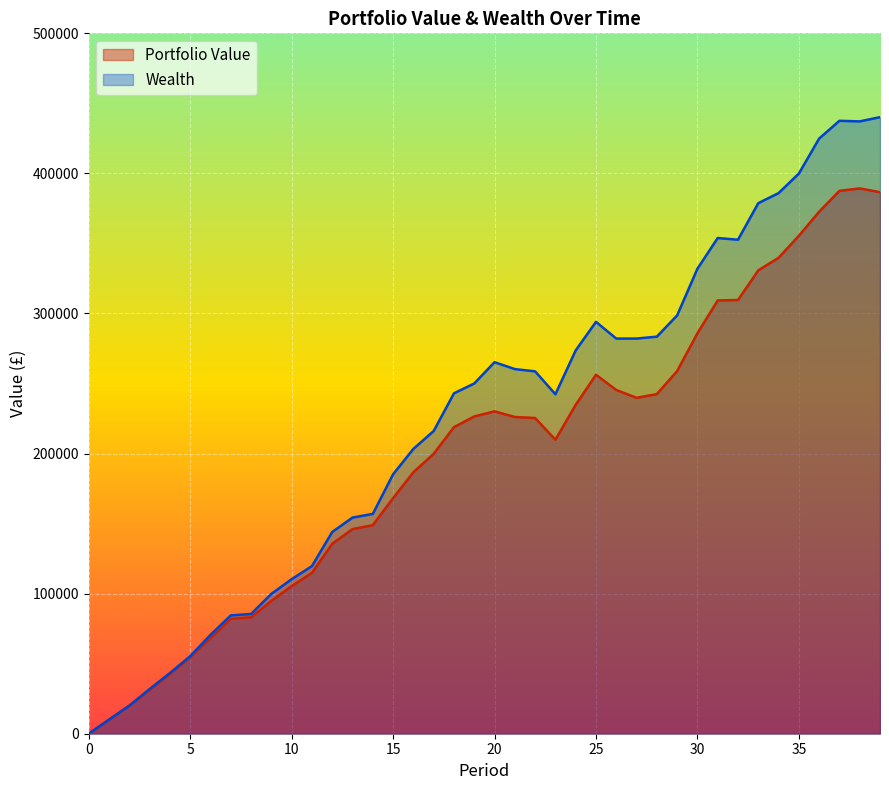

Rank the series at 10 from lowest to highest value.

Portfolio Value, Wealth